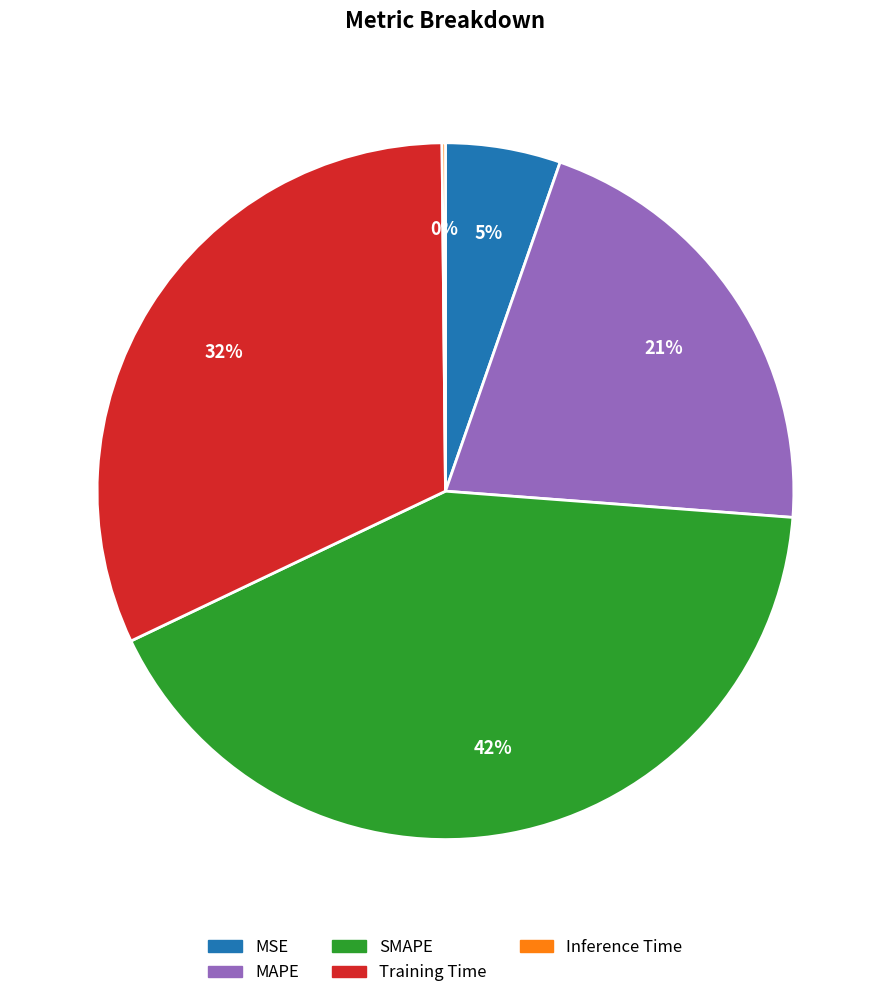

True or false: MAPE accounts for 21% of the total.

True